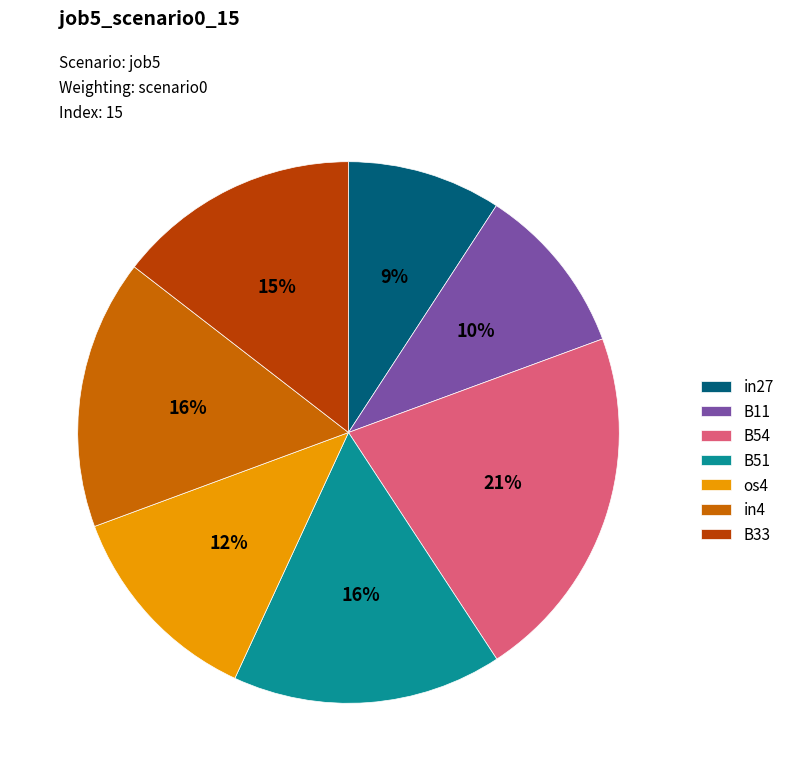

To the nearest percent, what portion does os4 represent?

12%